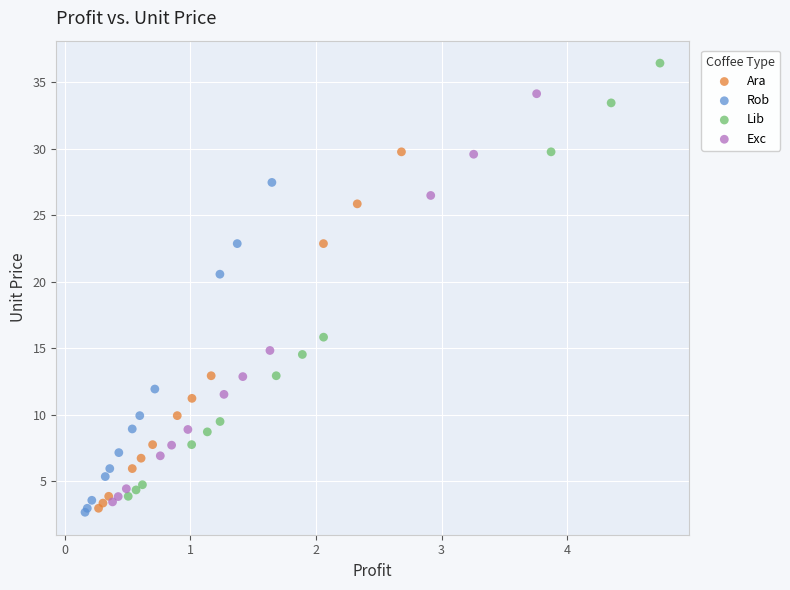

Which series contains the highest Y value?

Lib